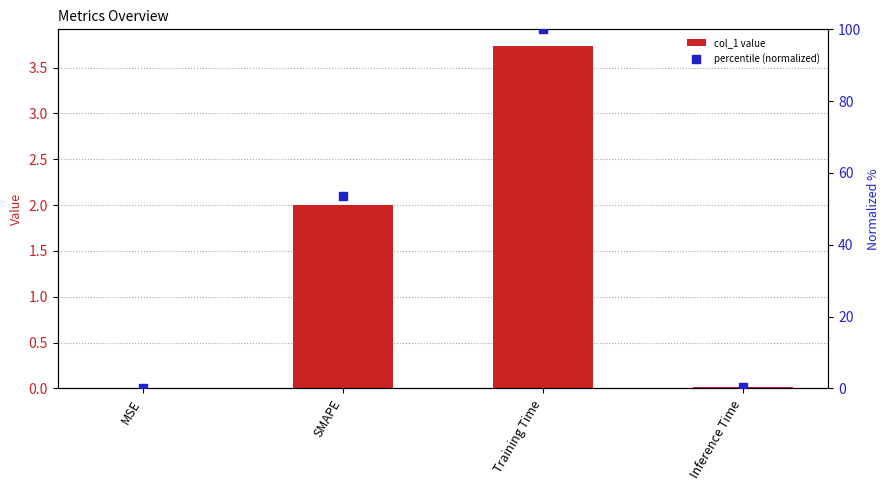

At how many categories does at least one series exceed 76?

1